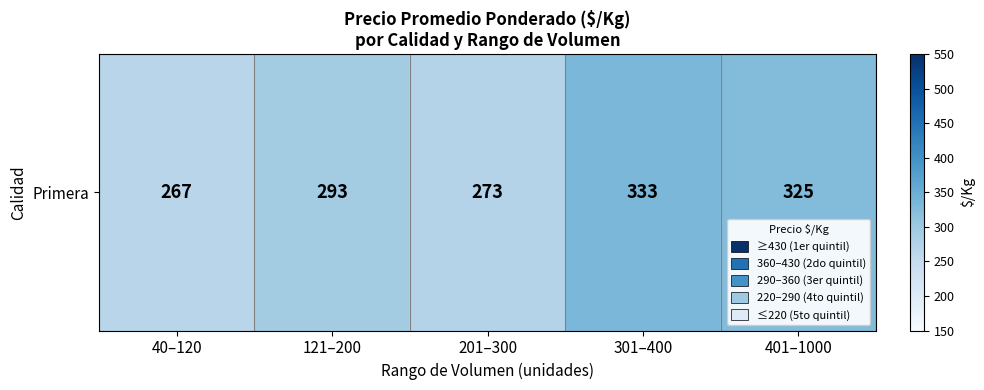

What value does the data have at 401–1000?

325.0